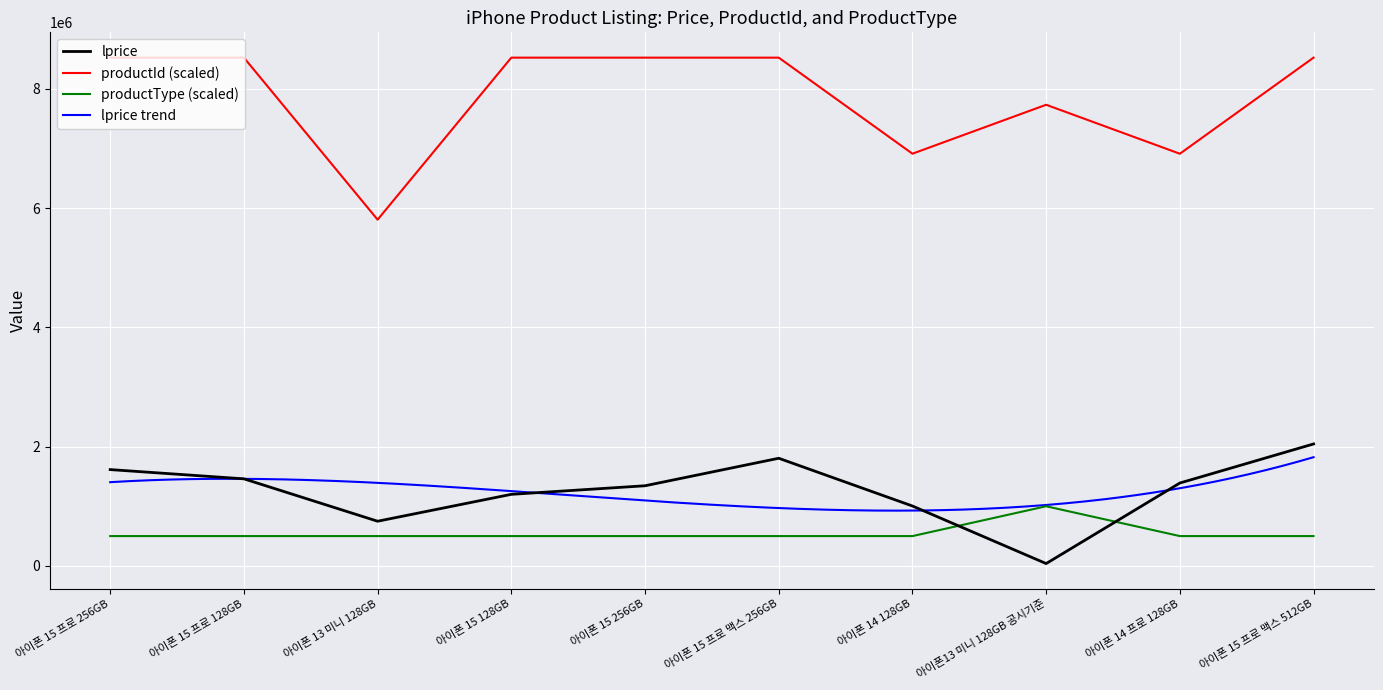

Which category has the highest value in the productType (scaled) series?

아이폰13 미니 128GB 공시기준